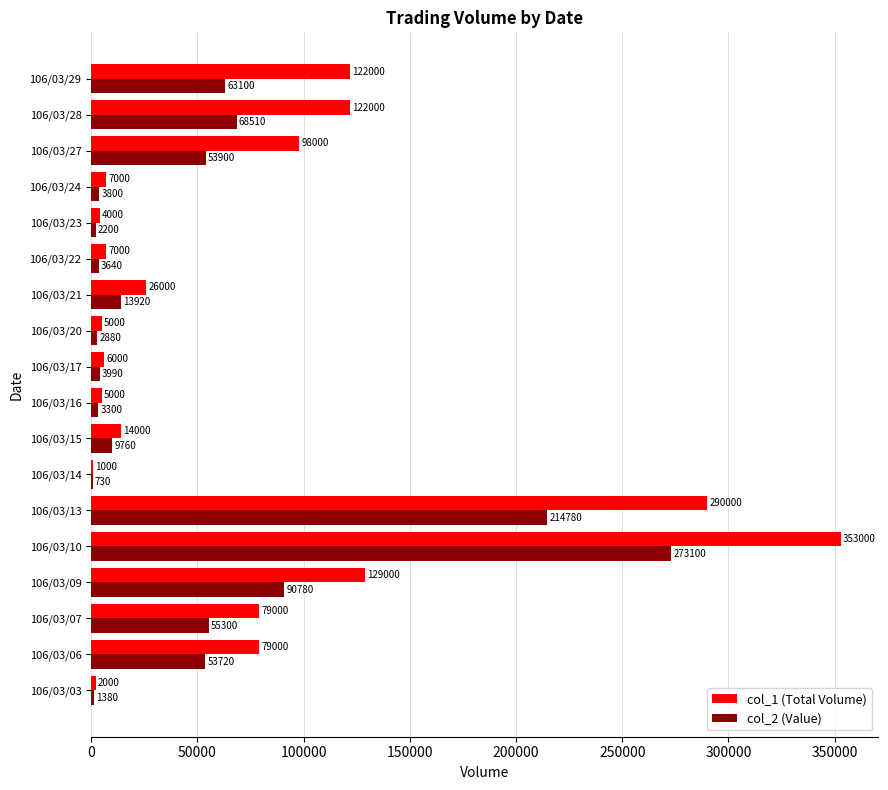

What is the maximum value shown in the chart?

353000